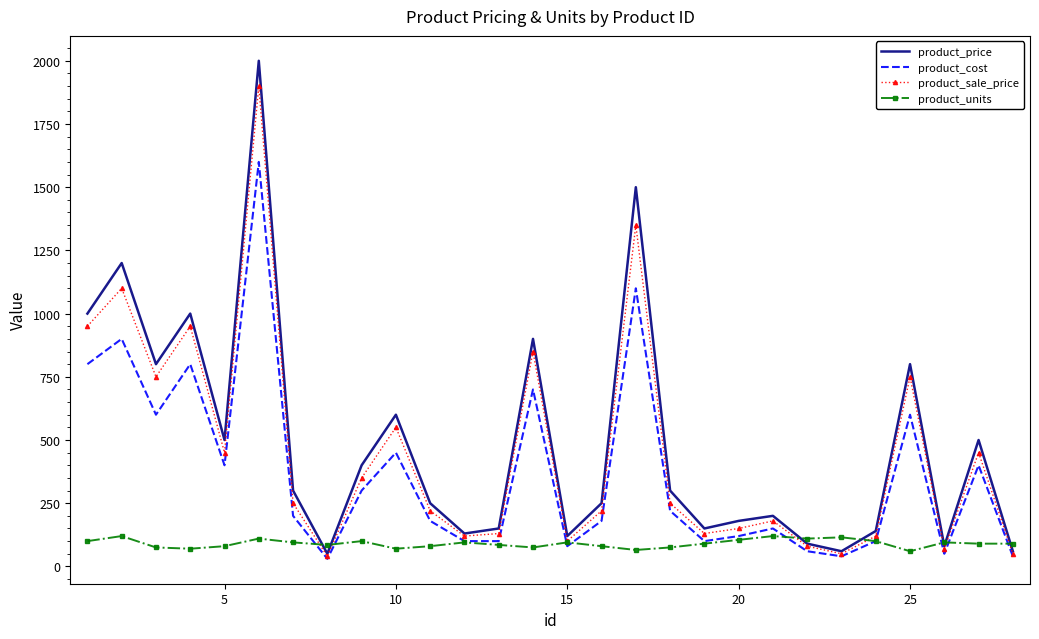

What is the lowest value of the product_sale_price series?

40